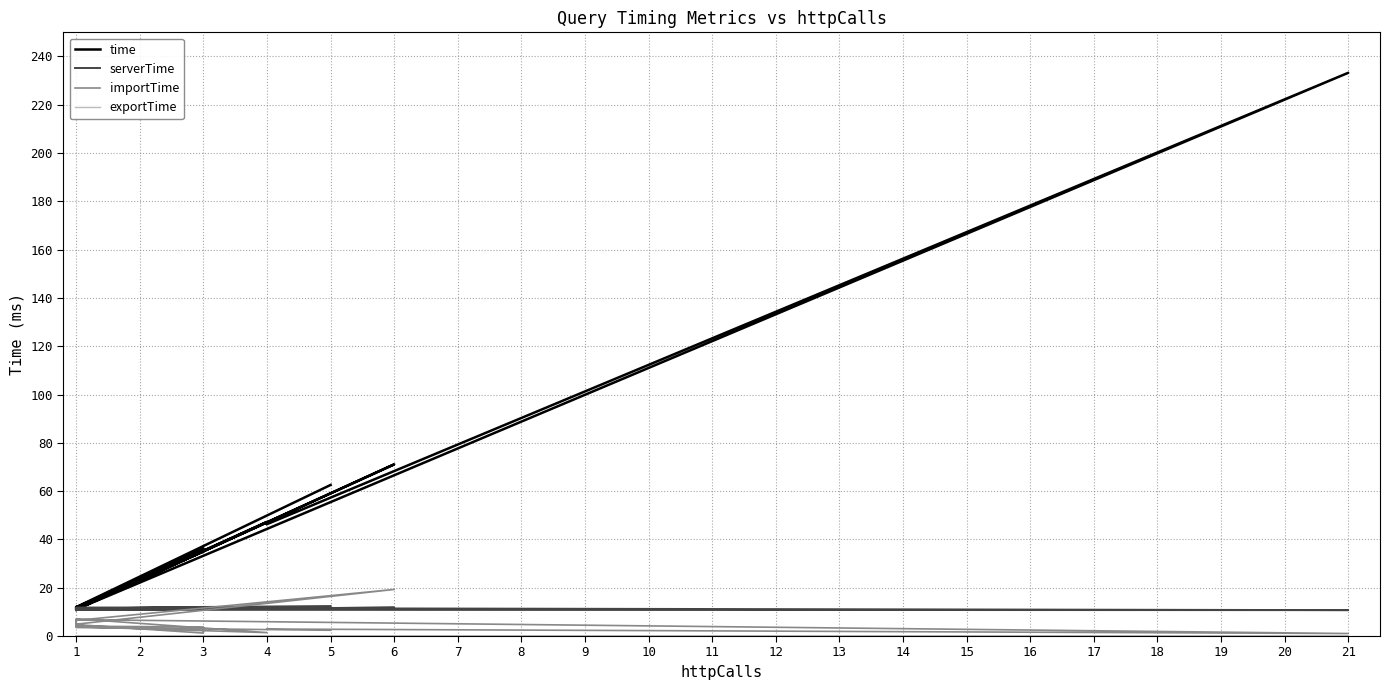

List the labels in order of exportTime value, smallest first.

1, 1, 1, 1, 1, 1, 1, 1, 1, 1, 1, 1, 1, 3, 3, 4, 6, 5, 4, 21